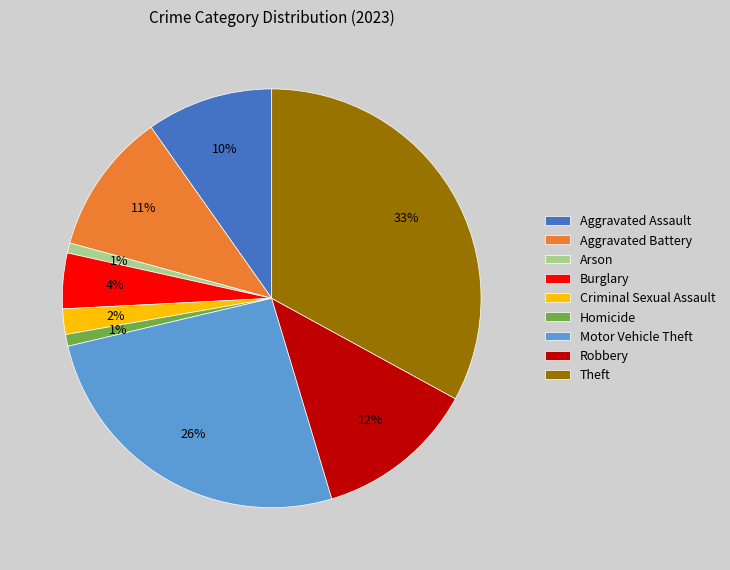

Does Aggravated Battery represent more than half of the total?

No